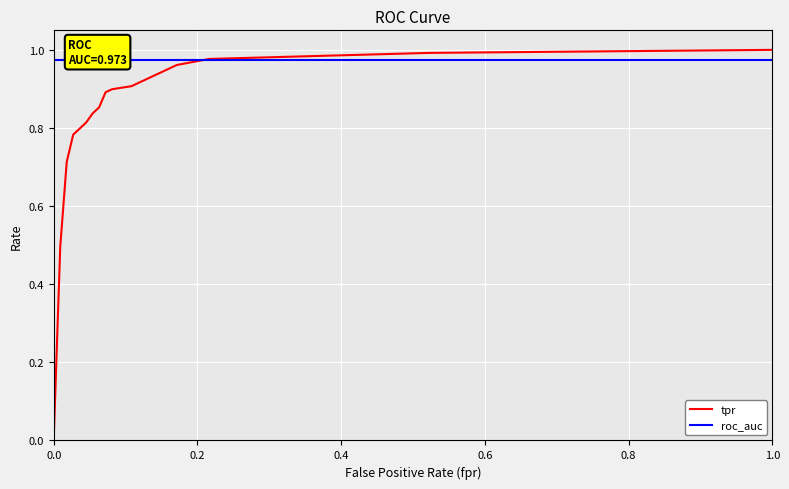

What are all the series names shown in the legend?

tpr, roc_auc